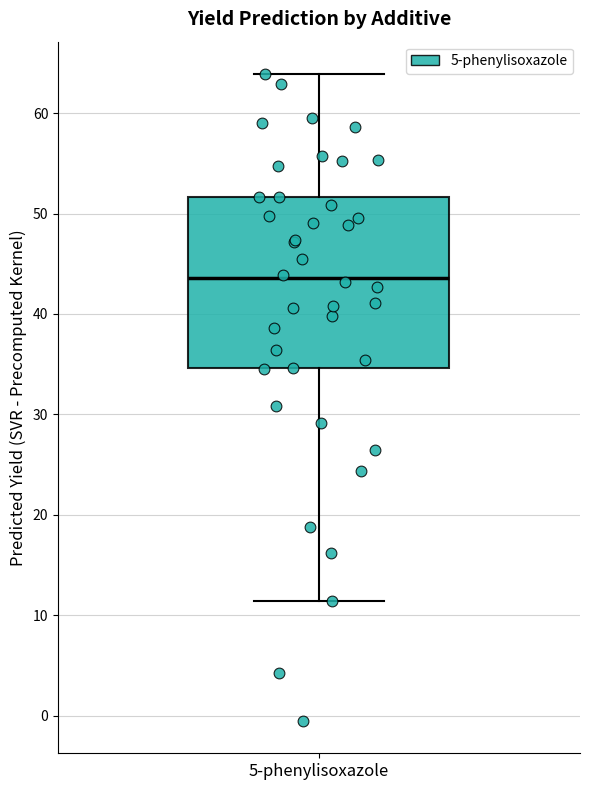

Read this box plot against the y-axis: the position of the median line, the range covered by the box, and the ends of both whiskers. The values are not printed on the chart, so give them approximately, as read against the axis.

median 44, box 35 to 52, whiskers 11 to 64